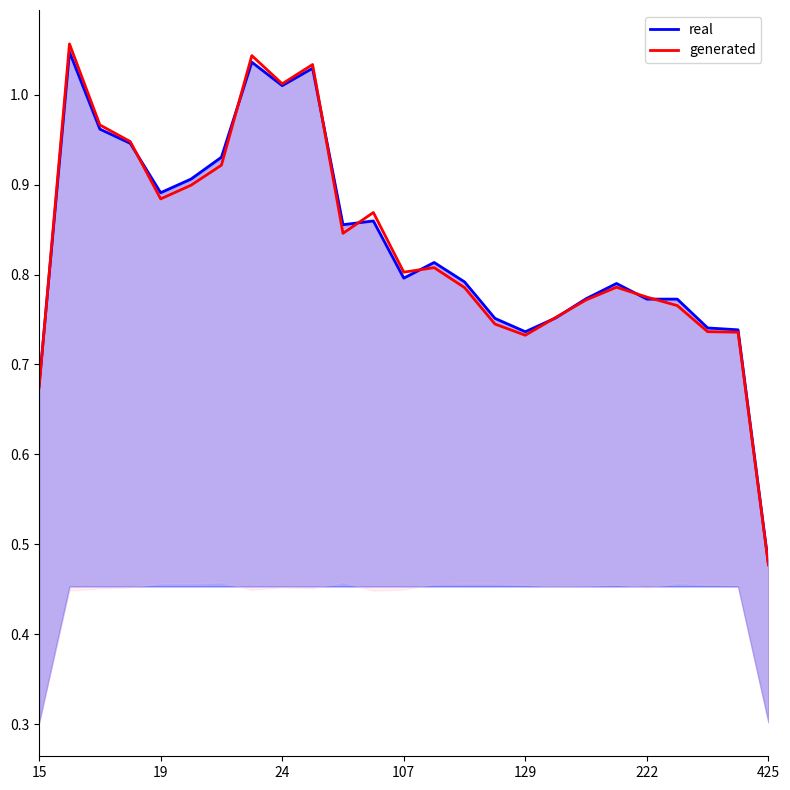

True or false: generated has a value of 1.0 at 7.

True